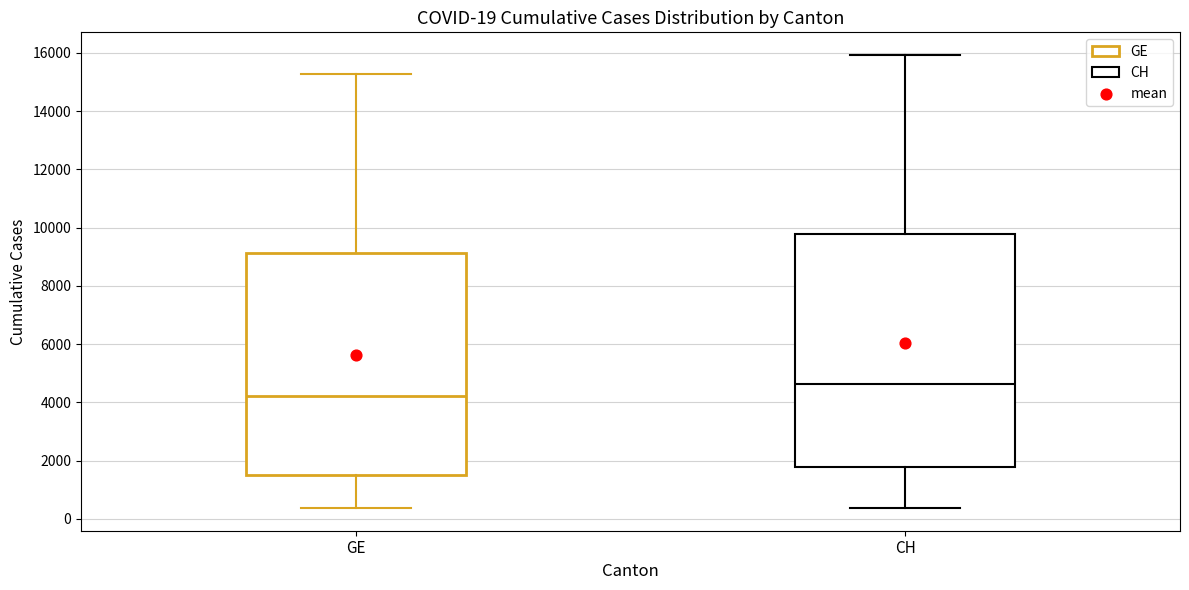

Which box is the tallest, from its lower edge to its upper edge?

CH